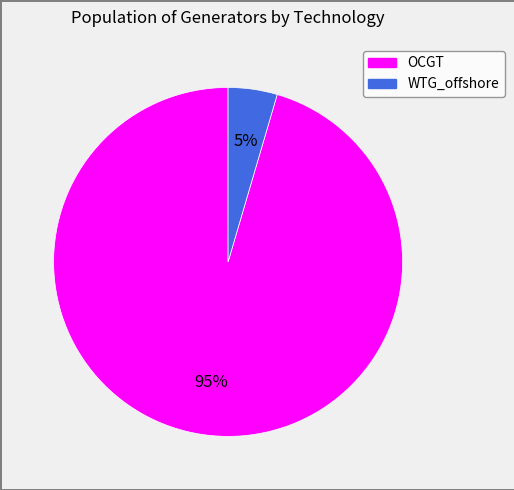

Do OCGT and WTG_offshore together represent more than half of the pie?

Yes